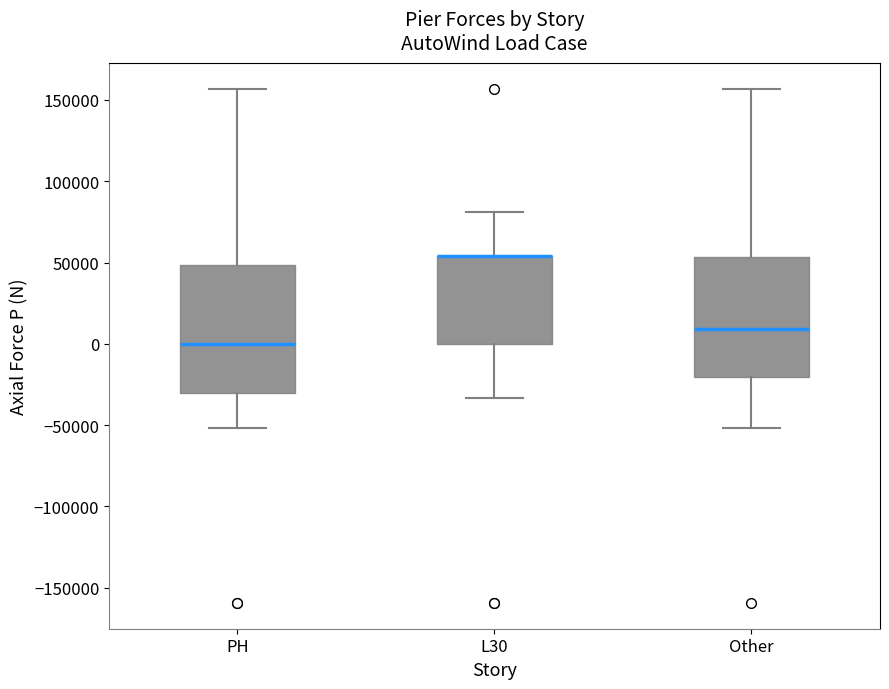

Reading left to right, read every box against the y-axis: the position of its median line, the range the box covers, and the ends of its whiskers. The values are not printed on the chart, so give them approximately, as read against the axis.

PH: median 0, box -30000 to 50000, whiskers -50000 to 155000
L30: median 55000 (drawn on the box's upper edge), box 0 to 55000, whiskers -35000 to 80000
Other: median 10000, box -20000 to 55000, whiskers -50000 to 155000